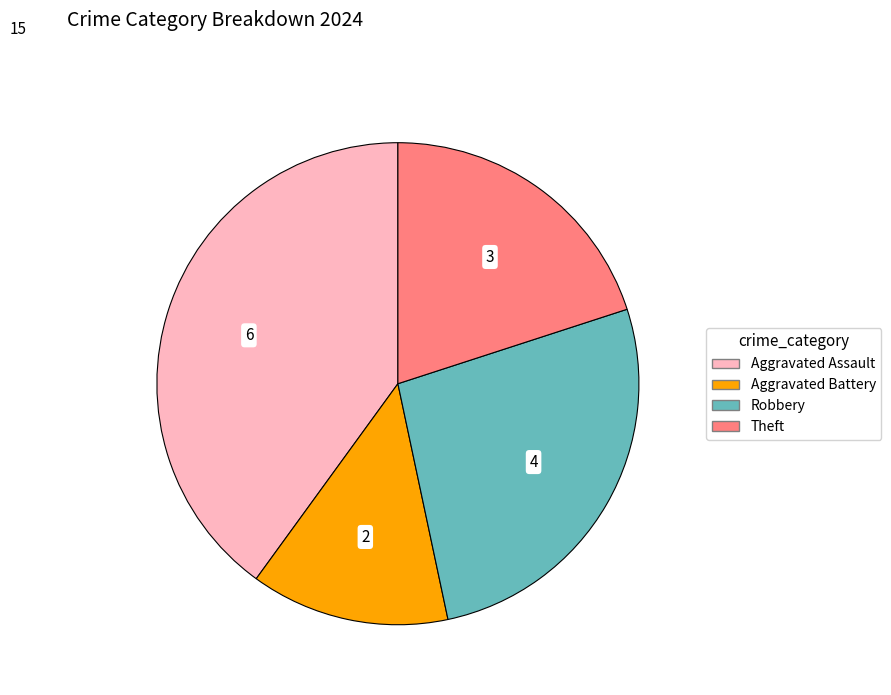

Is there a majority slice in this chart?

No